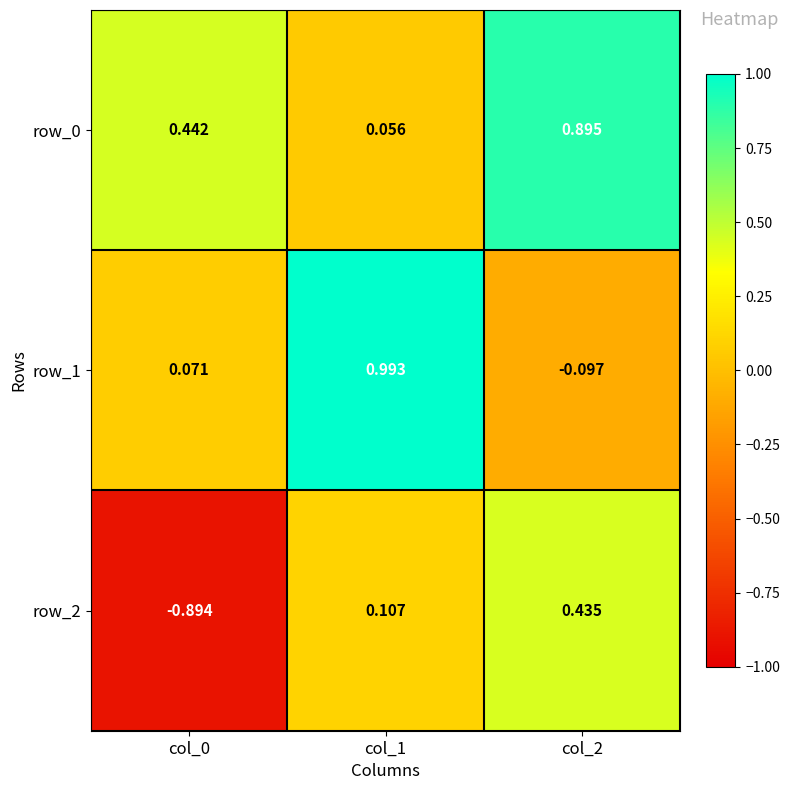

Where is row_0 nearest to the value 0?

col_1